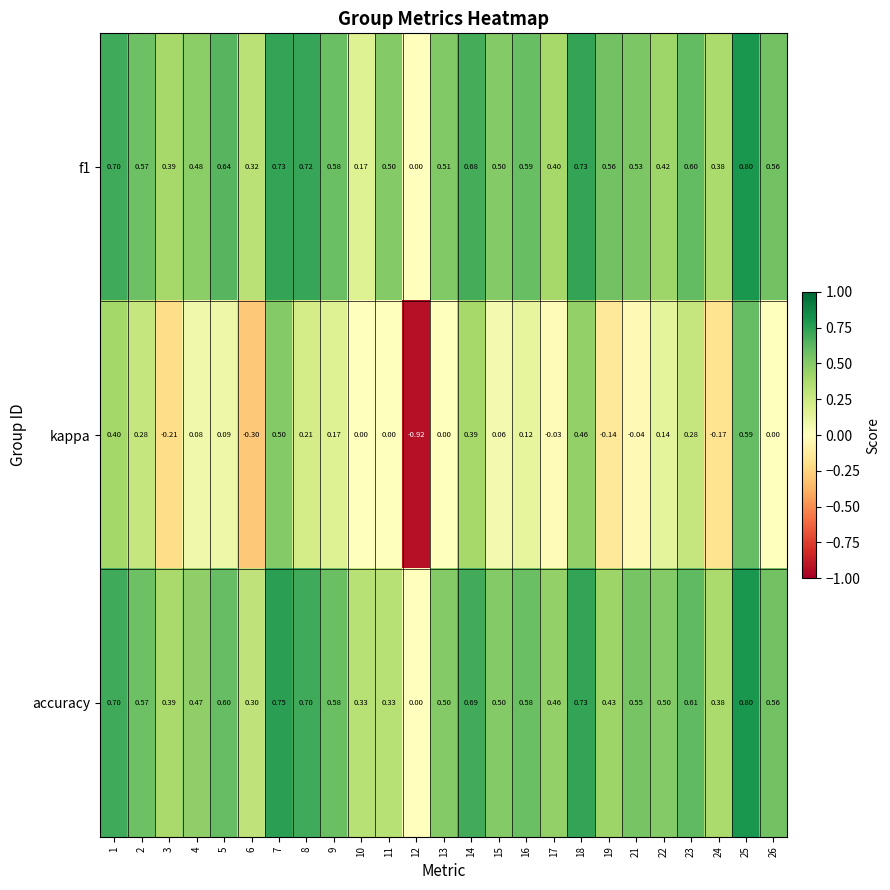

At which category is the sum across all series the highest?

25